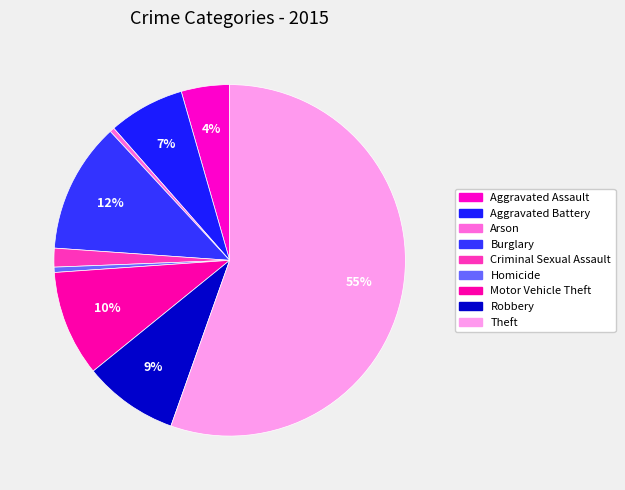

To the nearest percent, what is the average slice percentage?

11%